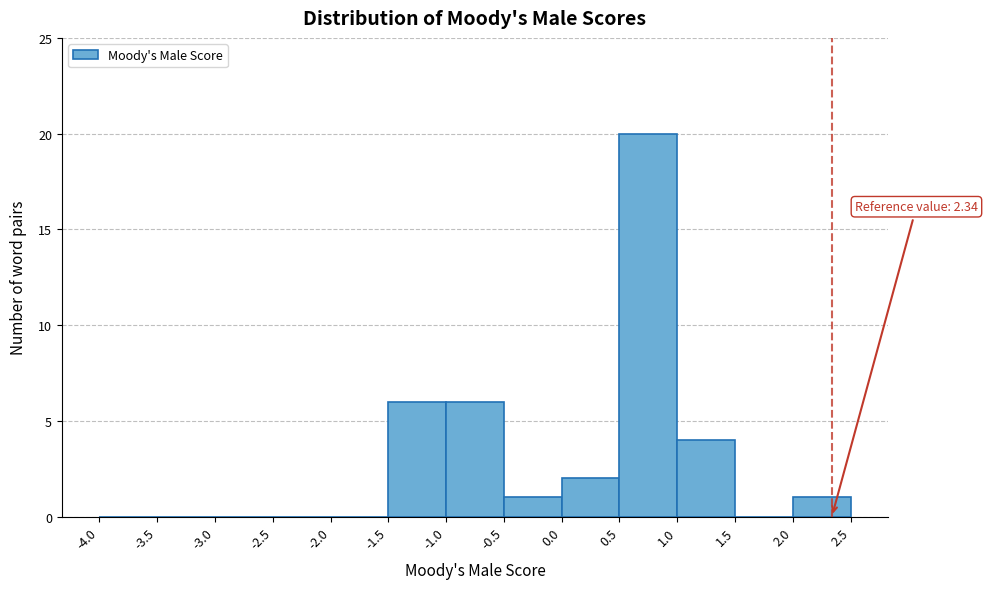

Over which range of the x-axis is the bar tallest?

0.5 to 1.0